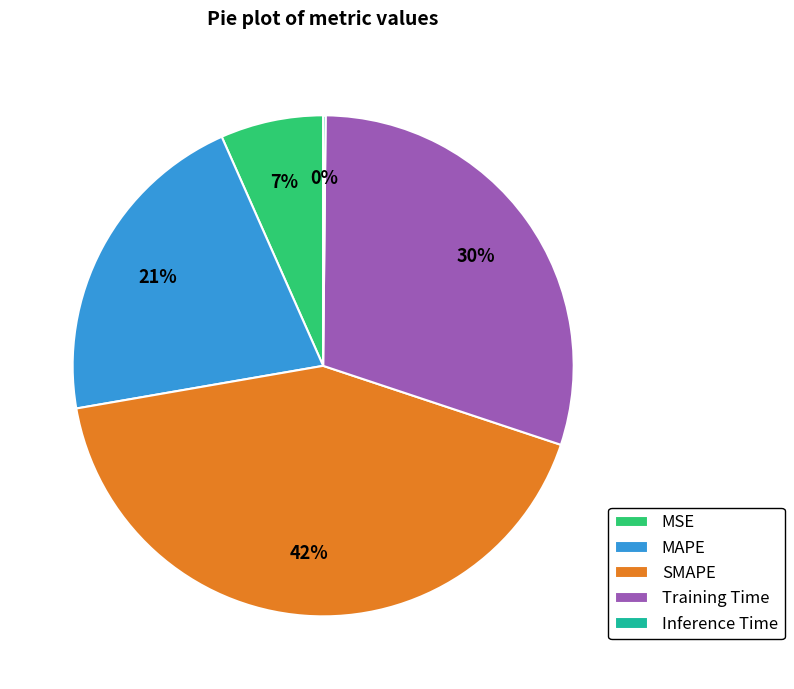

Which slice is the largest?

SMAPE